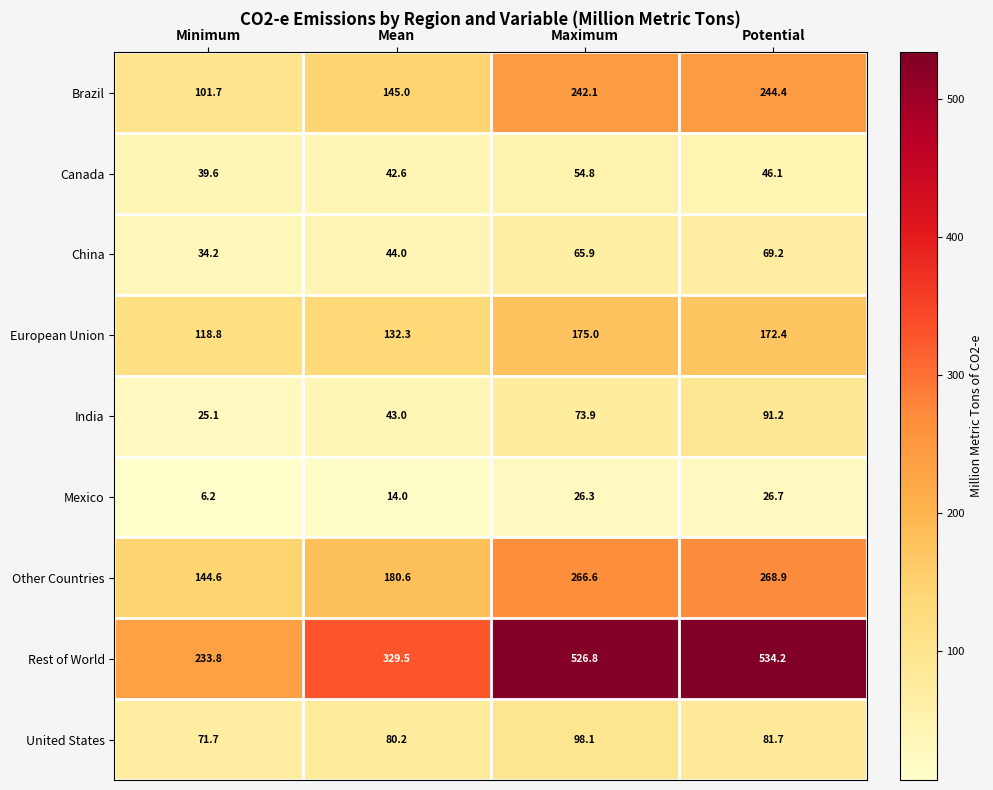

What is the difference between the second highest and minimum values in the Other Countries series?

122.0